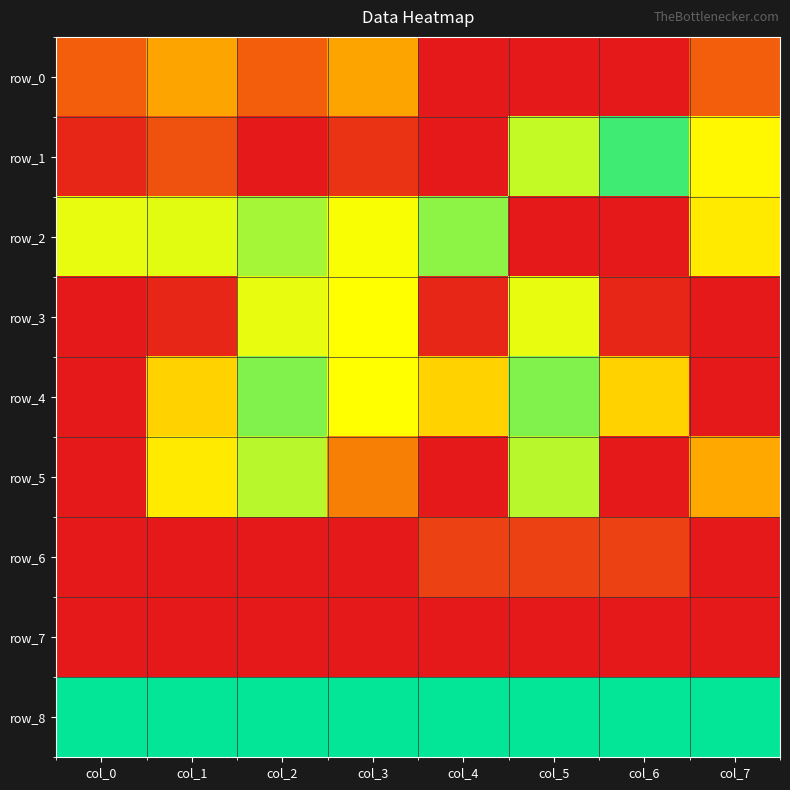

Rank the categories by row_1 value from highest to lowest.

col_4, col_6, col_5, col_7, col_1, col_3, col_0, col_2